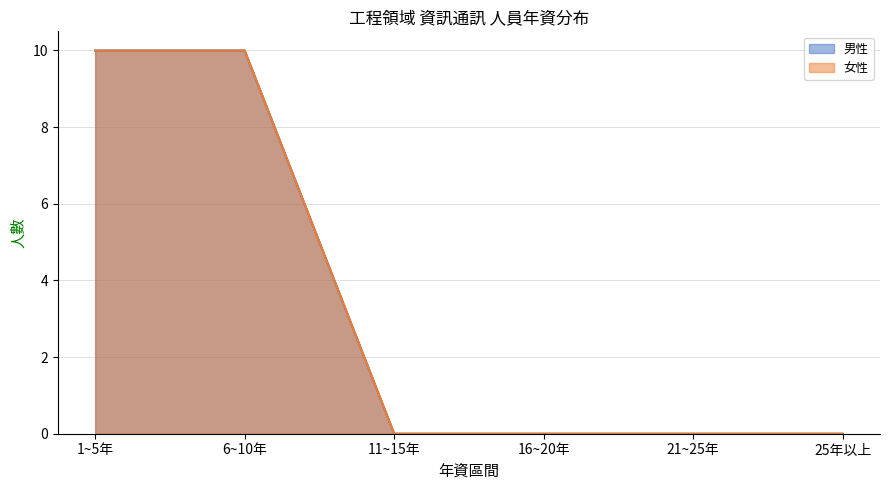

The value of 男性 at 6~10年 is 10. True or false?

True